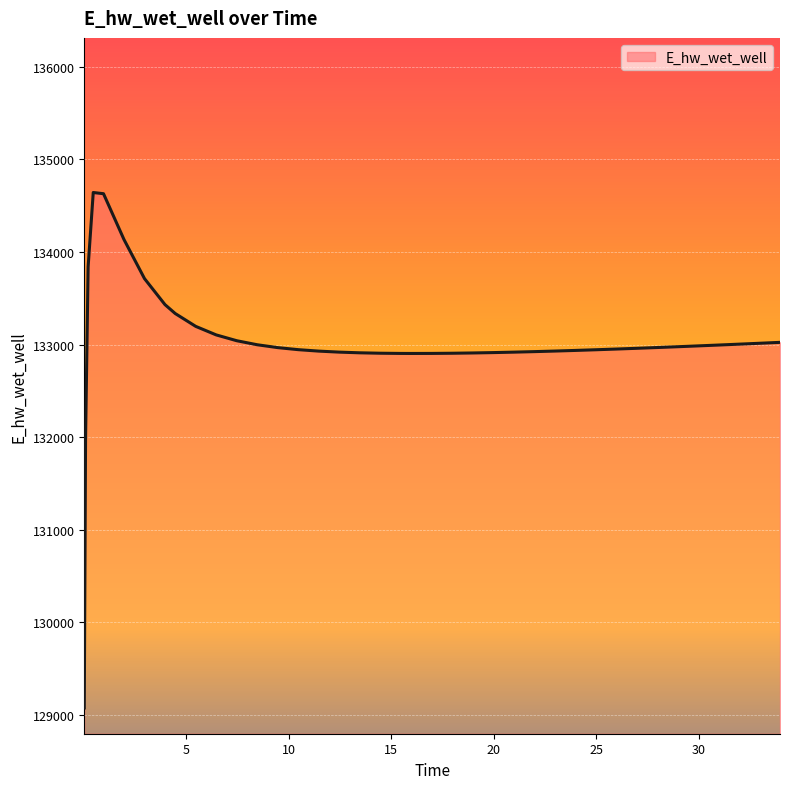

What is the difference between the maximum and minimum values?

5566.3